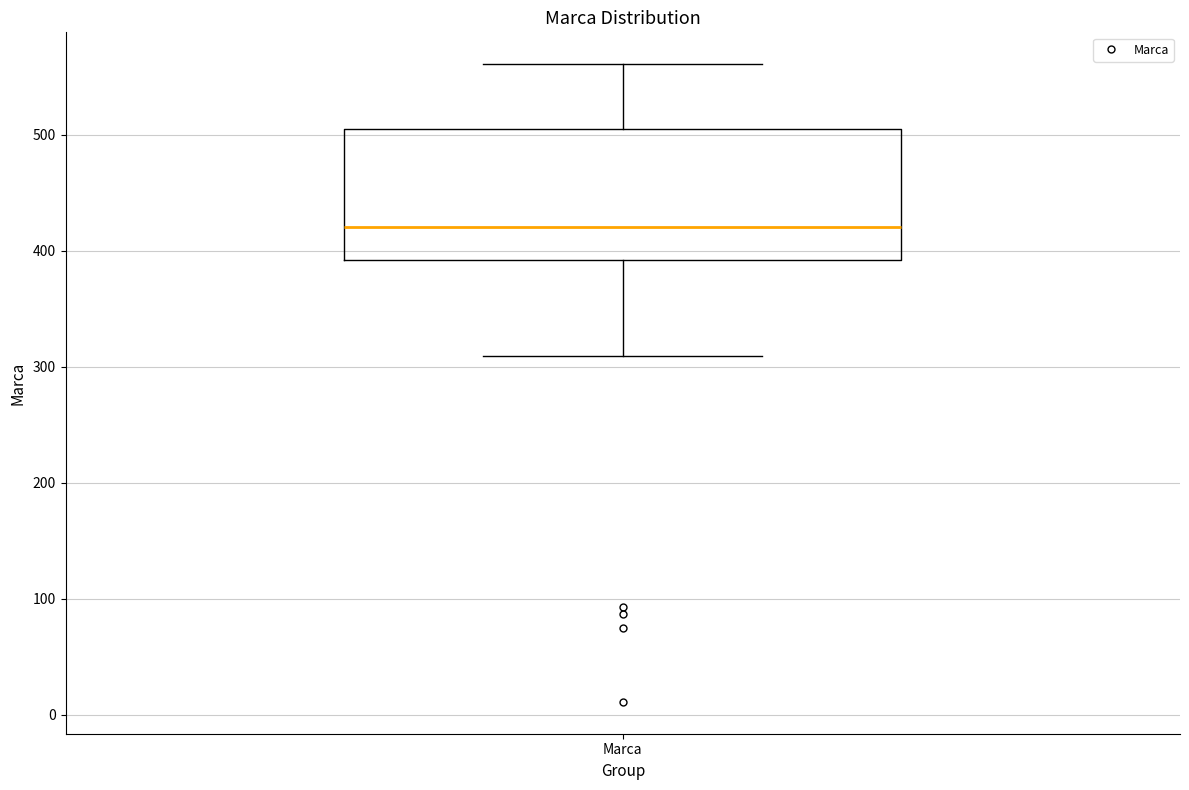

Read this box plot against the y-axis: the position of the median line, the range covered by the box, and the ends of both whiskers. The values are not printed on the chart, so give them approximately, as read against the axis.

median 420, box 390 to 510, whiskers 310 to 560